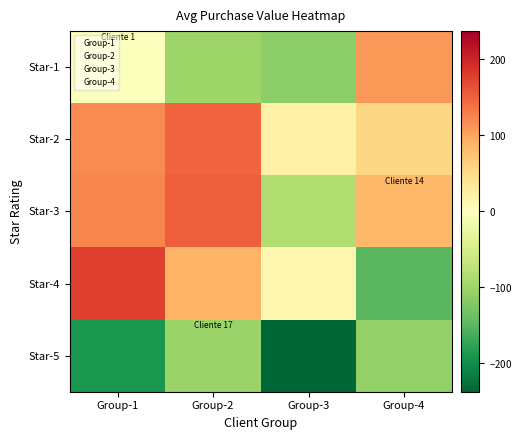

How many distinct data groups are displayed?

5